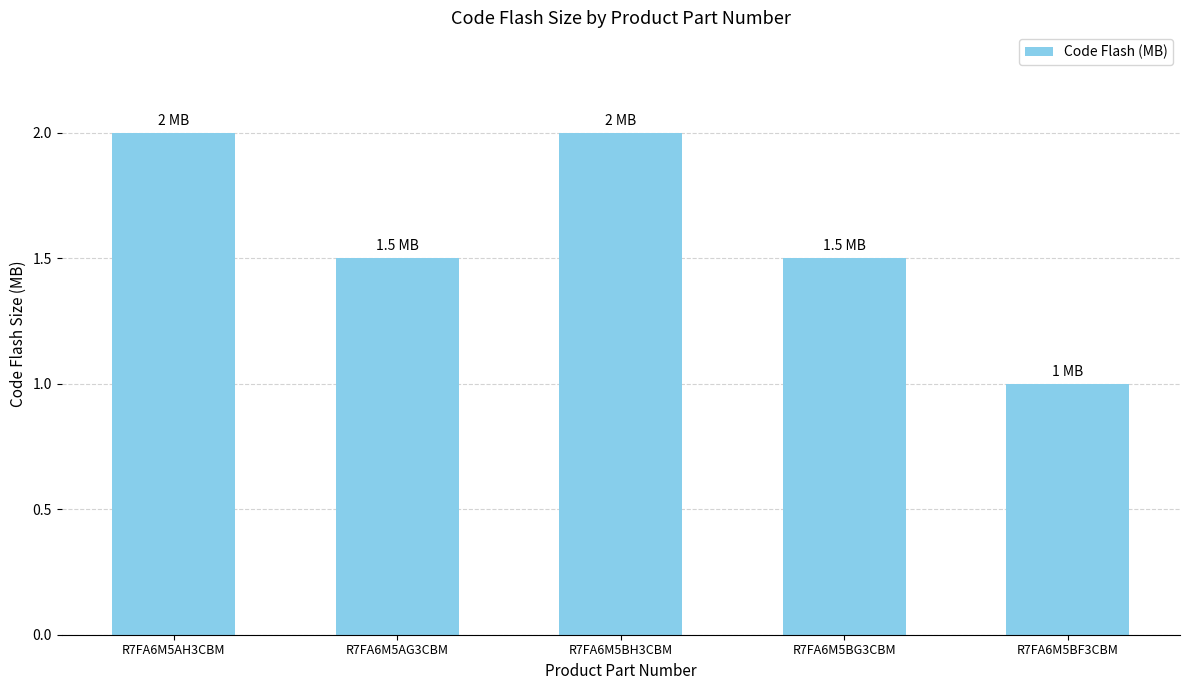

Reading left to right, extract all data points from this chart.

R7FA6M5AH3CBM=2.0	R7FA6M5AG3CBM=1.5	R7FA6M5BH3CBM=2.0	R7FA6M5BG3CBM=1.5	R7FA6M5BF3CBM=1.0